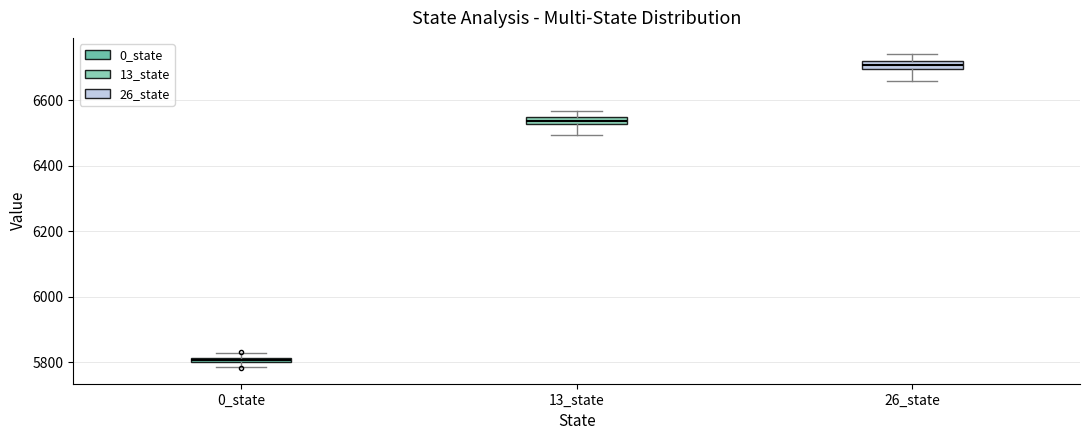

Which box's median line is the highest?

26_state